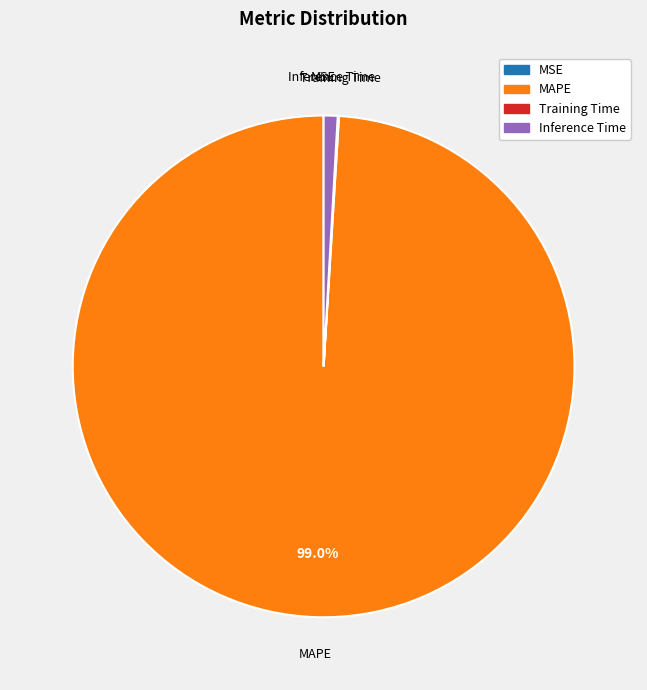

Does any single category account for the majority?

Yes